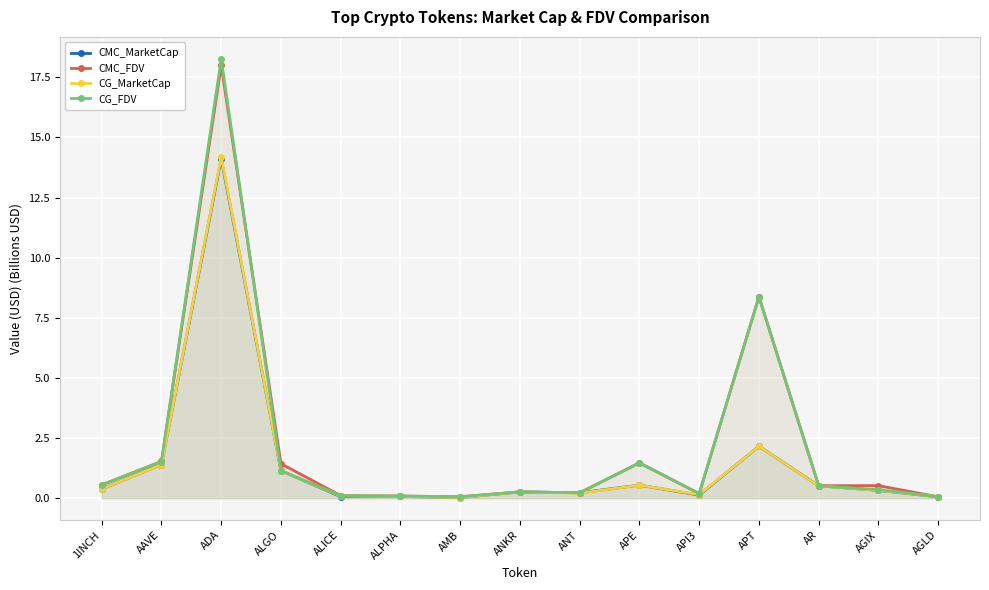

The CMC_FDV series shows 1.5 at AAVE. True or false?

True